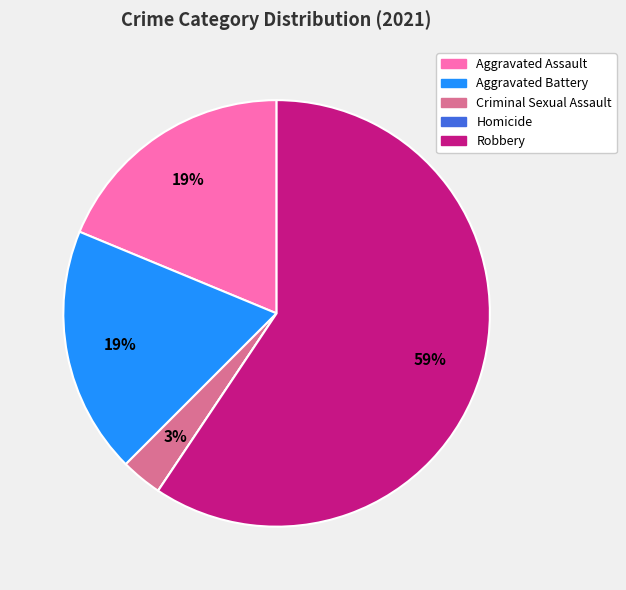

What percentage is the Aggravated Battery slice, to the nearest percent?

19%